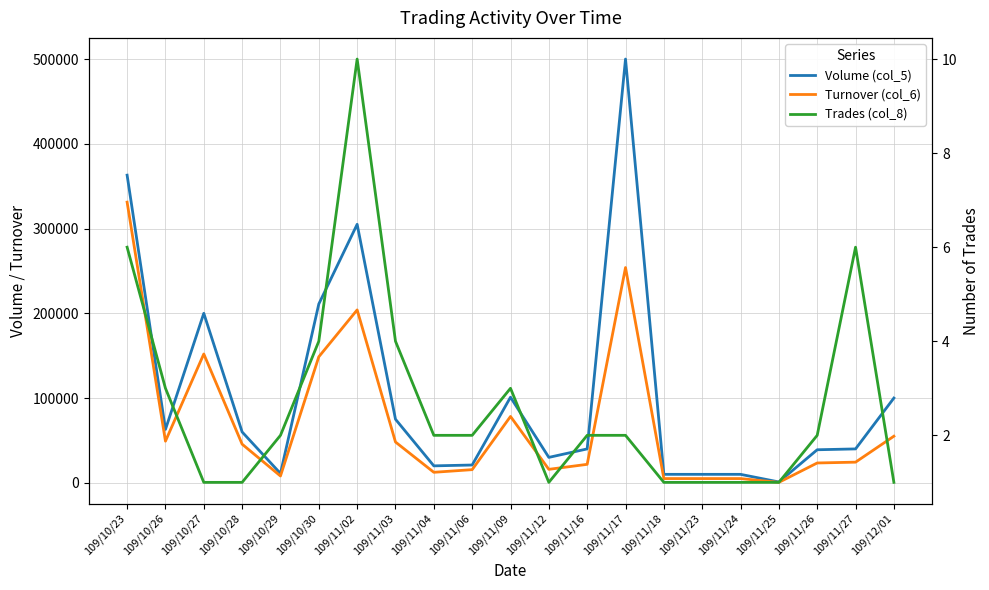

What is the sum of the Volume (col_5) values at 109/11/26 and 109/11/25?

40000